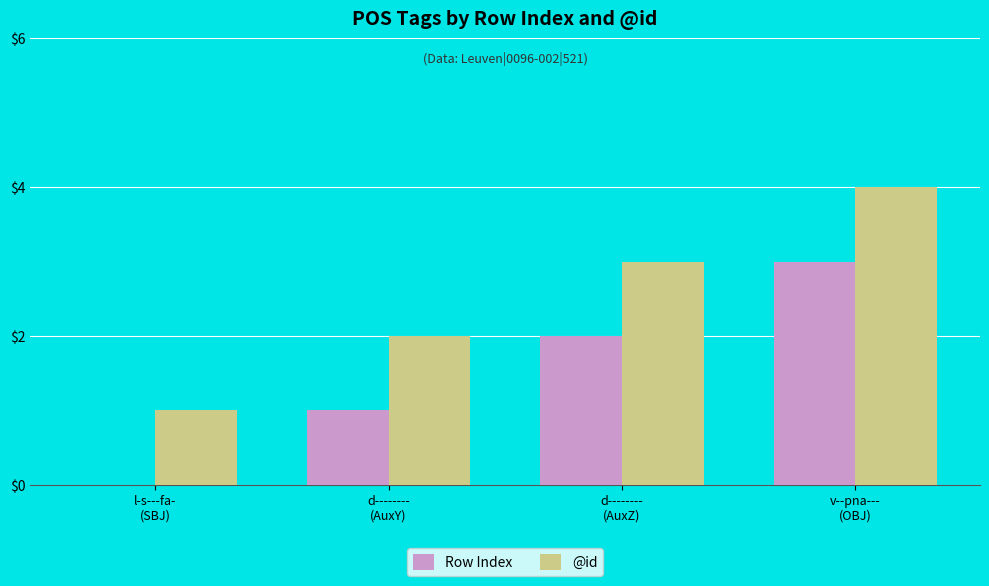

What is the maximum value for @id?

4